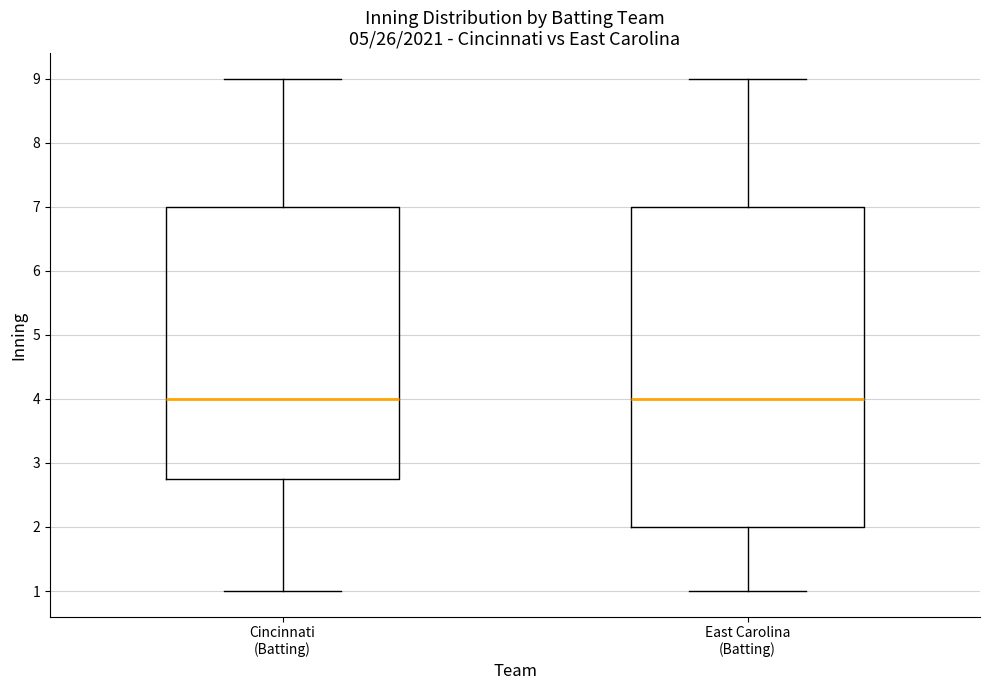

Reading left to right, transcribe this box plot: for each box, give where its median line is, the range the box spans, and where its two whiskers end, as read against the y-axis. The values are not printed on the chart, so give them approximately, as read against the axis.

Cincinnati (Batting): median 4.0, box 2.8 to 7.0, whiskers 1.0 to 9.0
East Carolina (Batting): median 4.0, box 2.0 to 7.0, whiskers 1.0 to 9.0